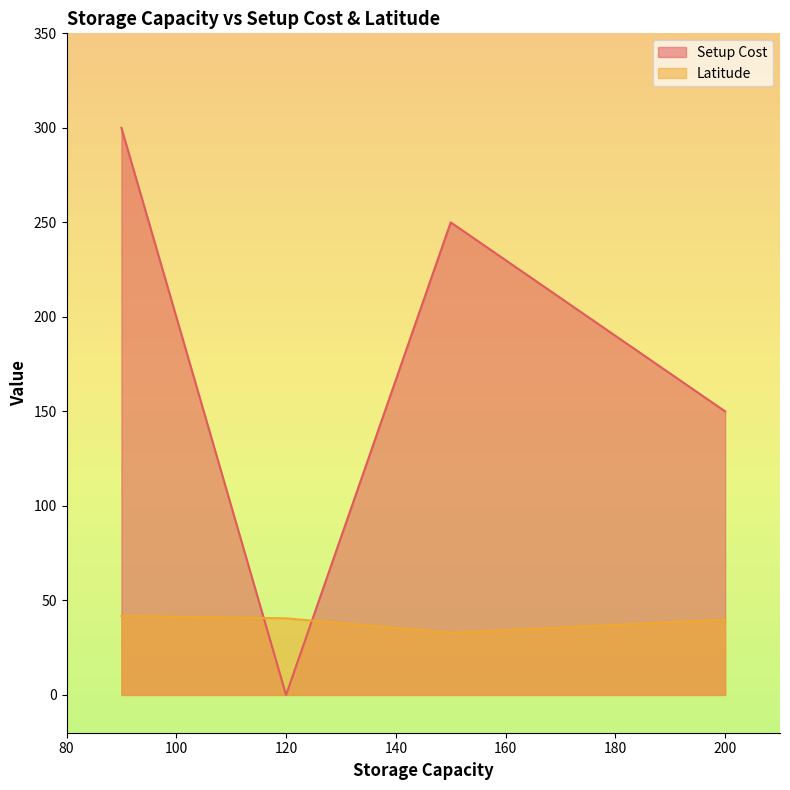

How many values in the Latitude series are below 40?

2